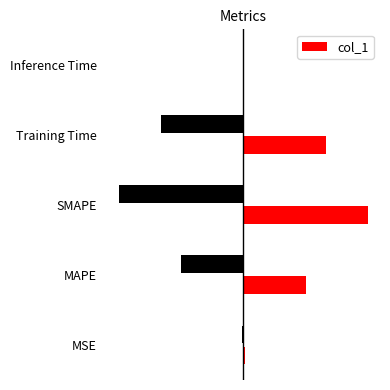

What value does the data have at Training Time?

1.3